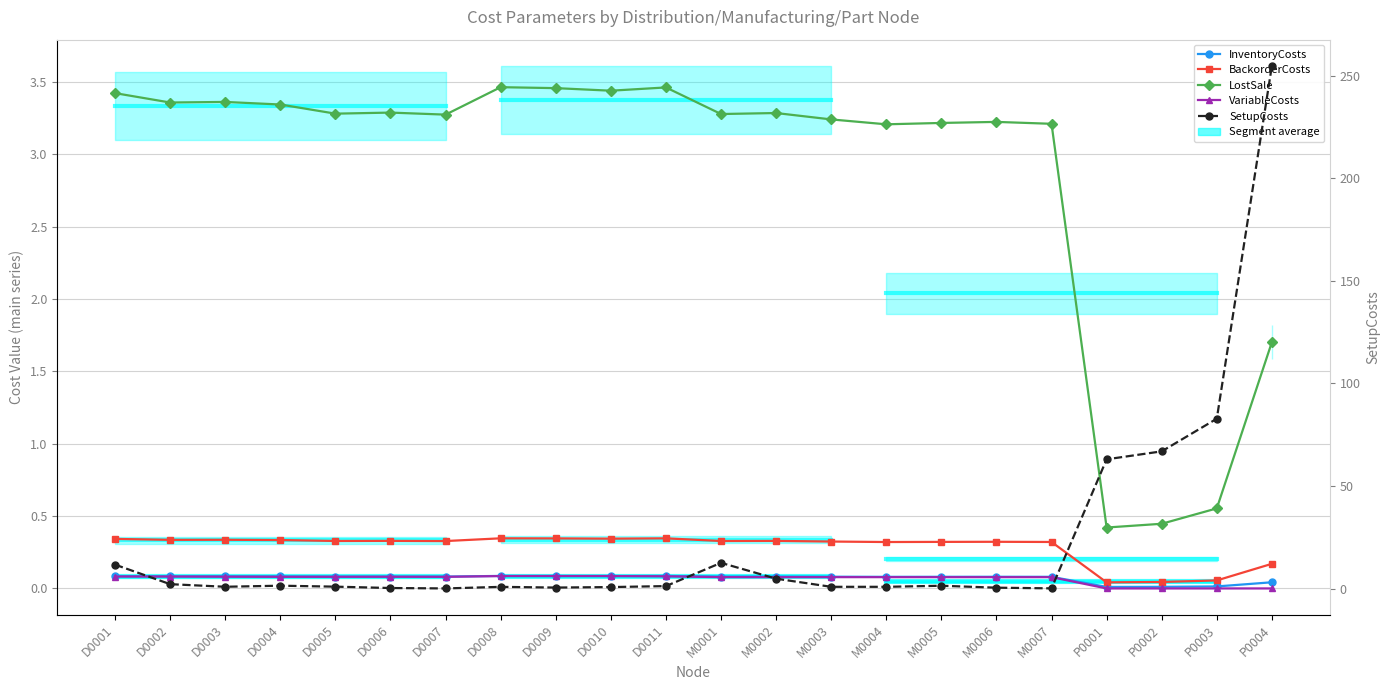

What are all the series names shown in the legend?

InventoryCosts, BackorderCosts, LostSale, VariableCosts, SetupCosts